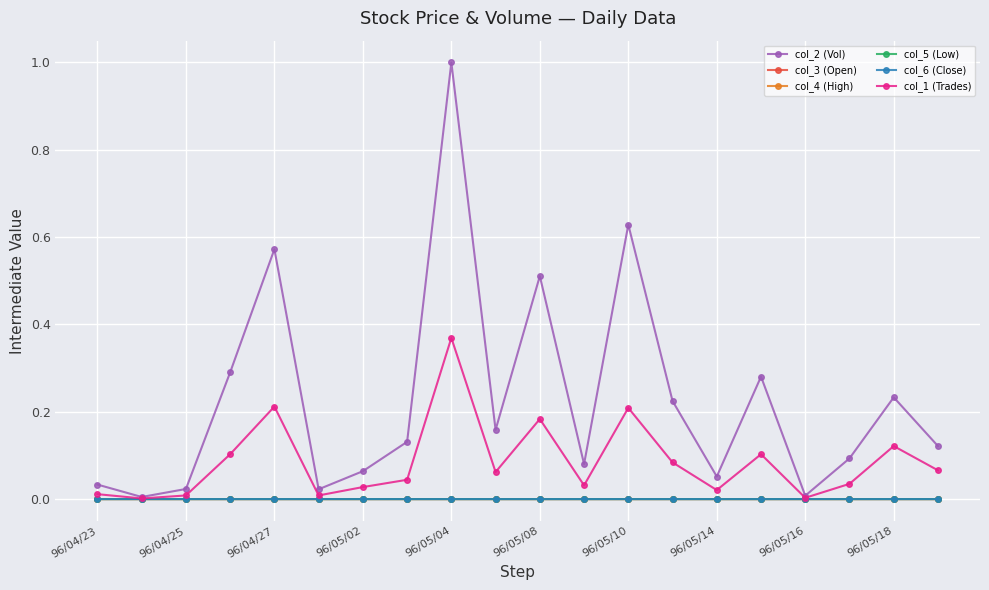

Which series has the largest range (max minus min)?

col_2 (Vol)